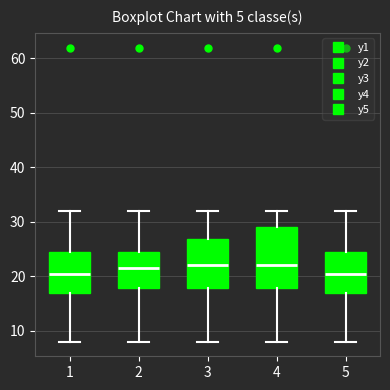

Where does the upper whisker of the box at x = 1 end on the y-axis? The values are not printed on the chart, so give them approximately, as read against the axis.

32